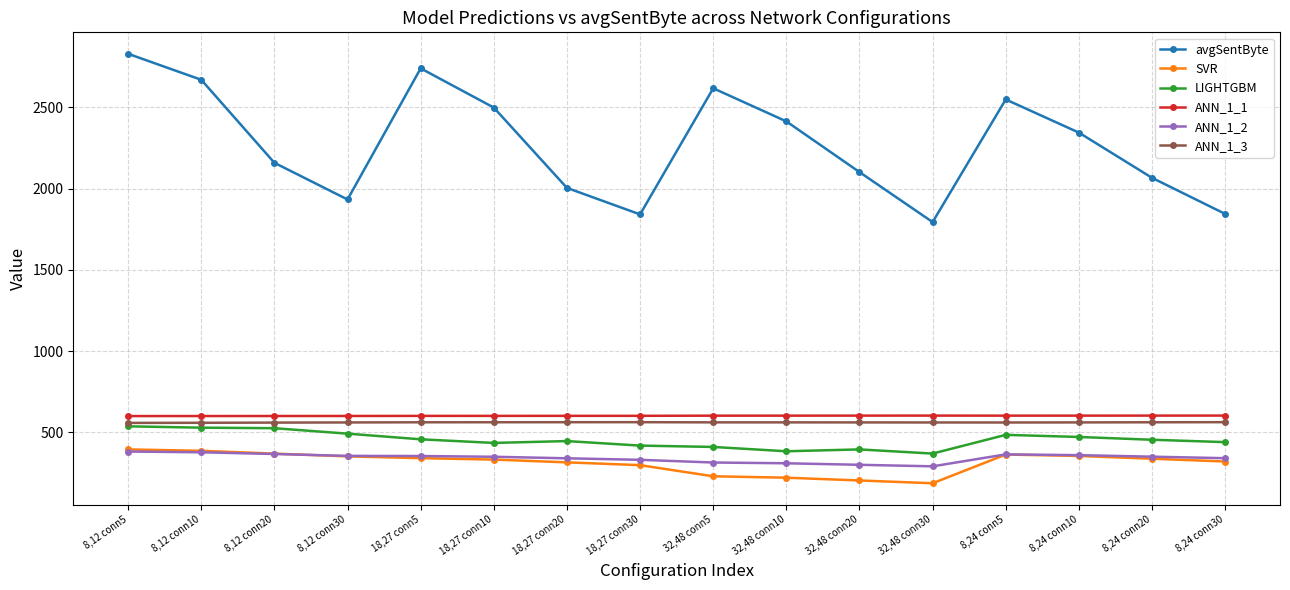

What is the difference between the highest and lowest values at 18,27 conn10?

2166.4